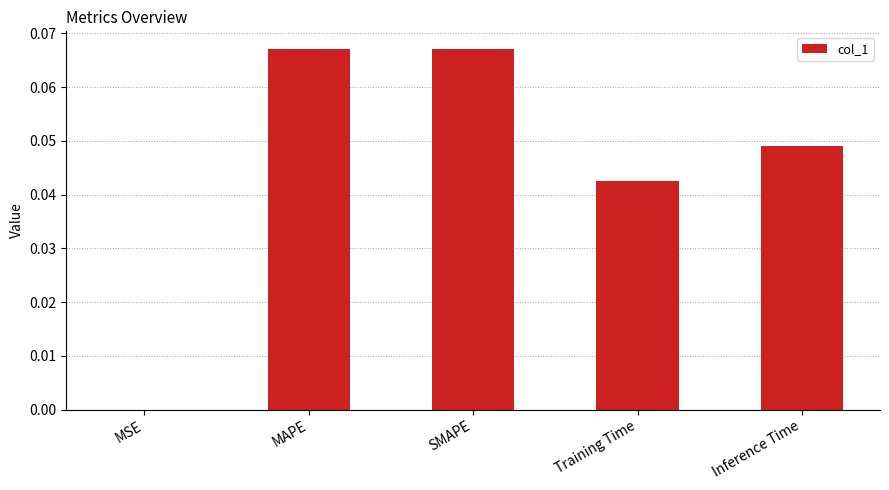

Are the bars horizontal?

No